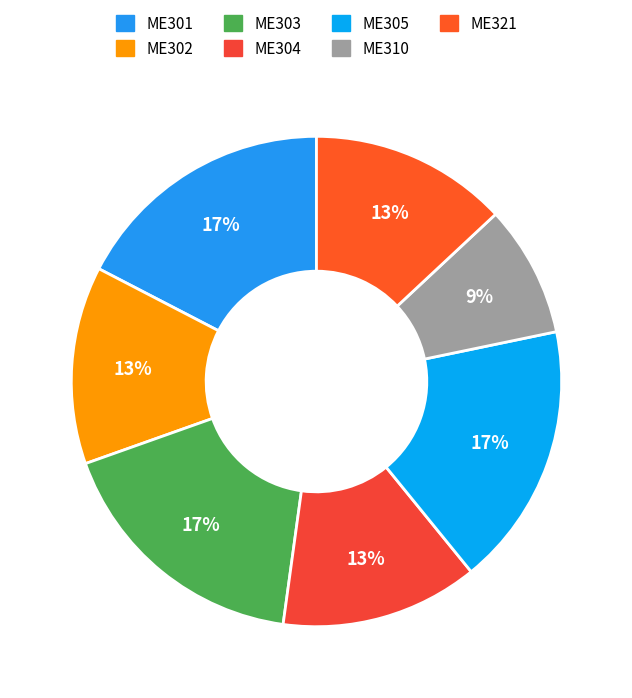

True or false: ME304 accounts for 13% of the total.

True